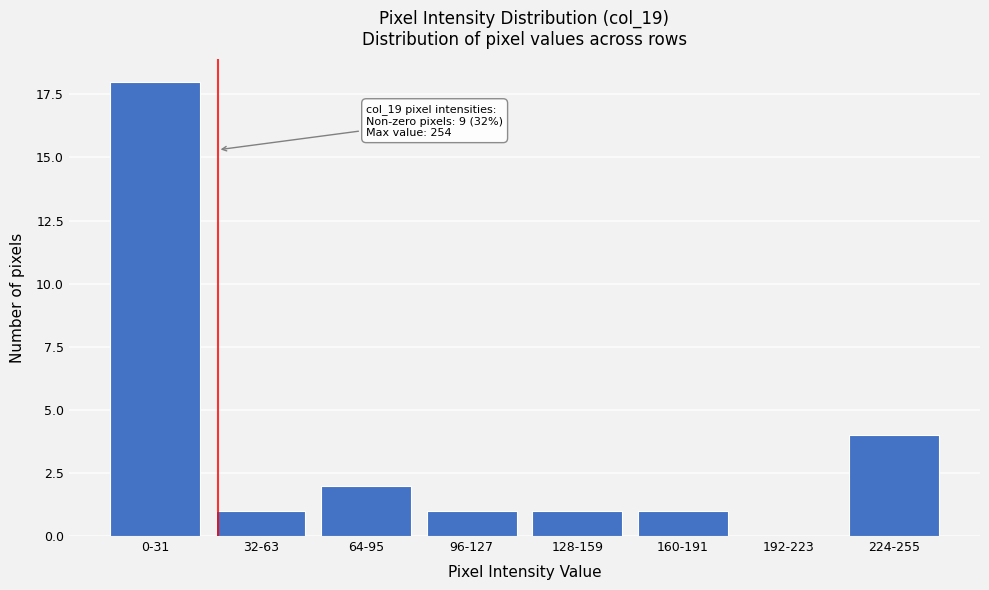

Reading left to right, list all the values displayed in this chart.

0-31=18	32-63=1	64-95=2	96-127=1	128-159=1	160-191=1	192-223=0	224-255=4